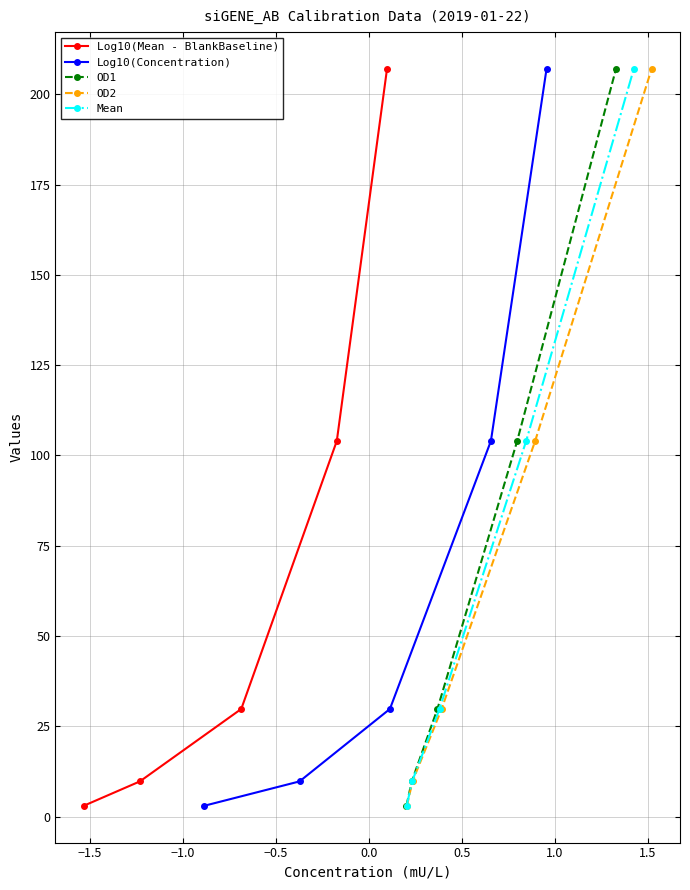

What is the sum of all Log10(Mean - BlankBaseline) values?

353.5